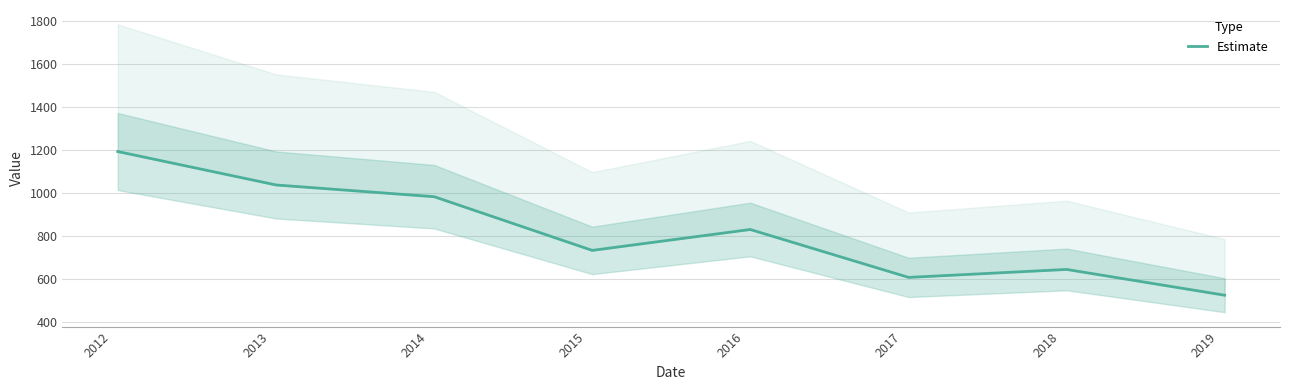

What is the difference between the second highest and second lowest values?

429.8